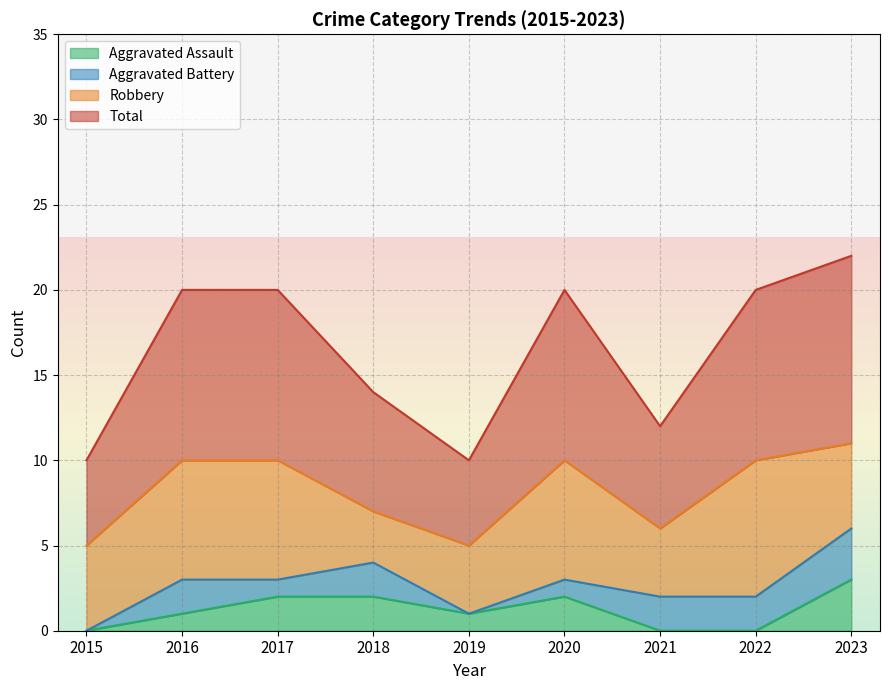

True or false: Aggravated Assault has a value of 2 at 2016.

False